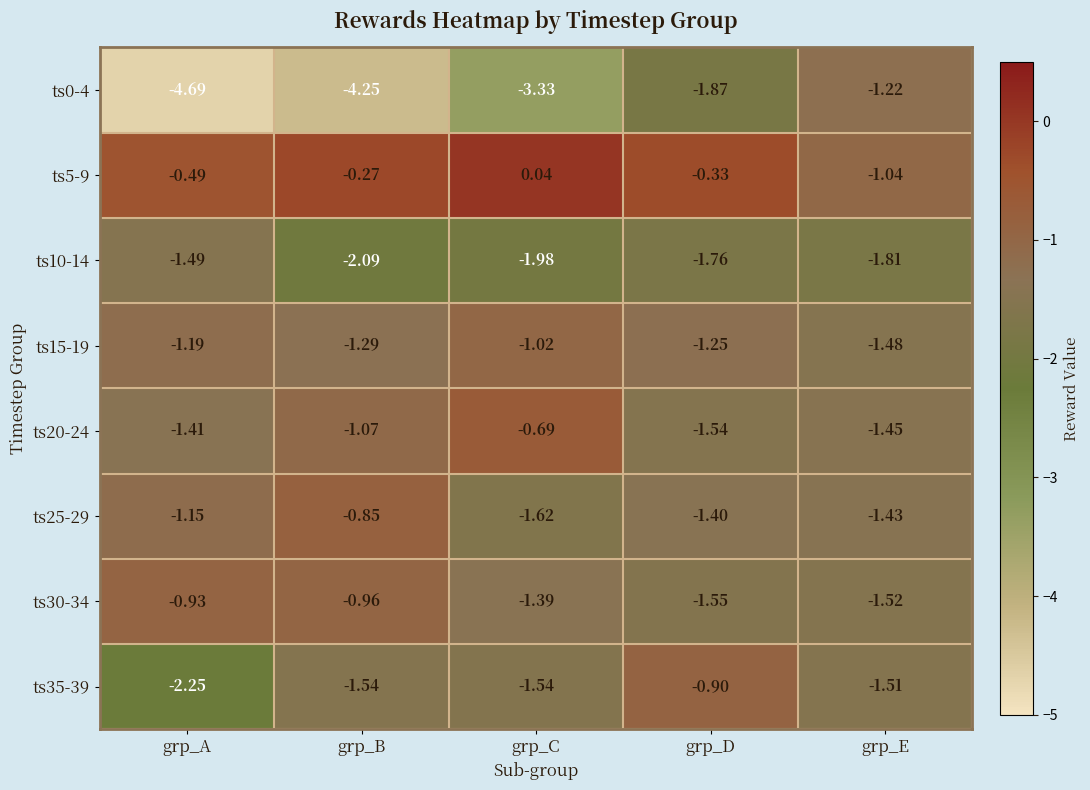

How many values in ts5-9 are below zero?

4